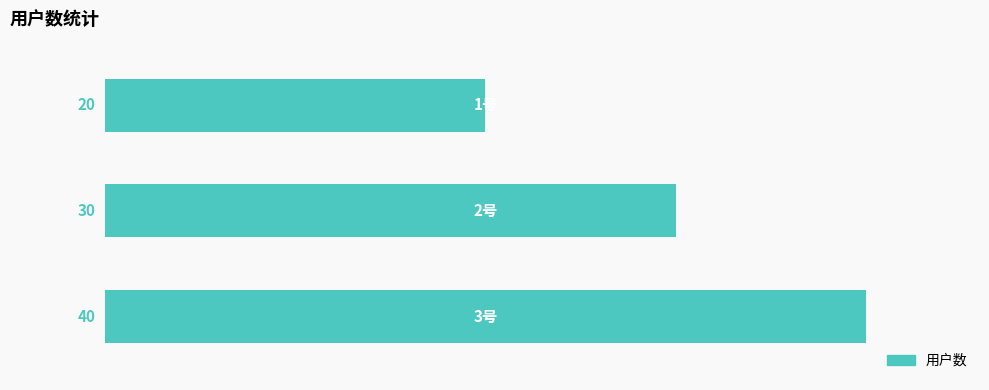

What is the sum of all values?

90